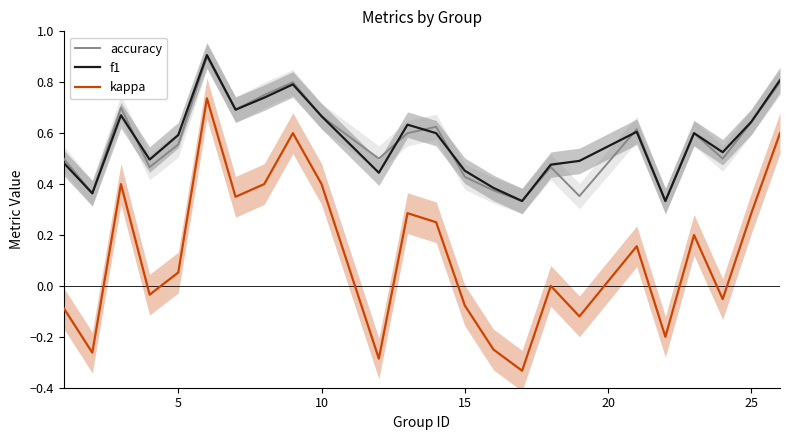

What is the minimum value shown in the chart?

-0.3